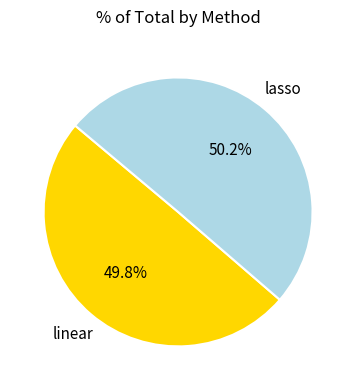

Is there any slice that represents more than half of the pie?

Yes